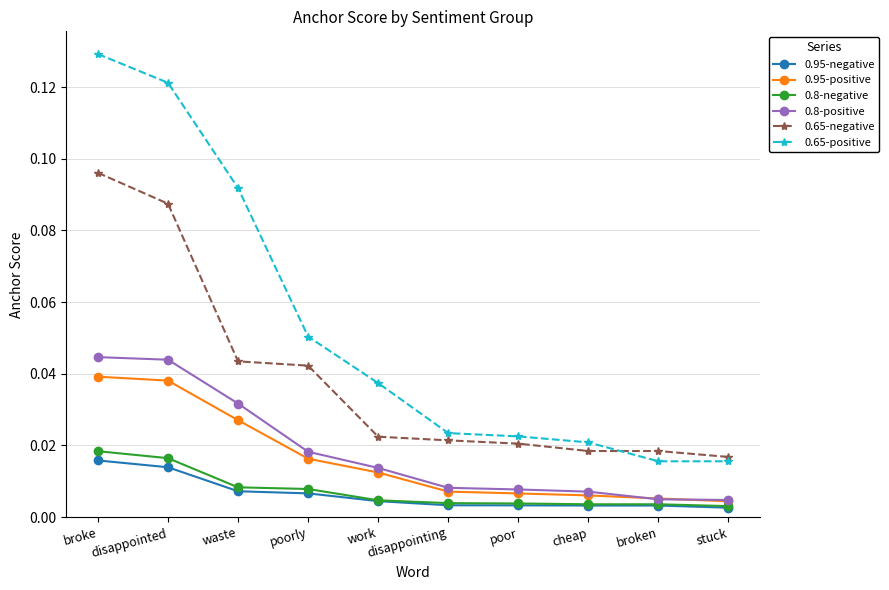

At which category is the sum across all series the highest?

broke